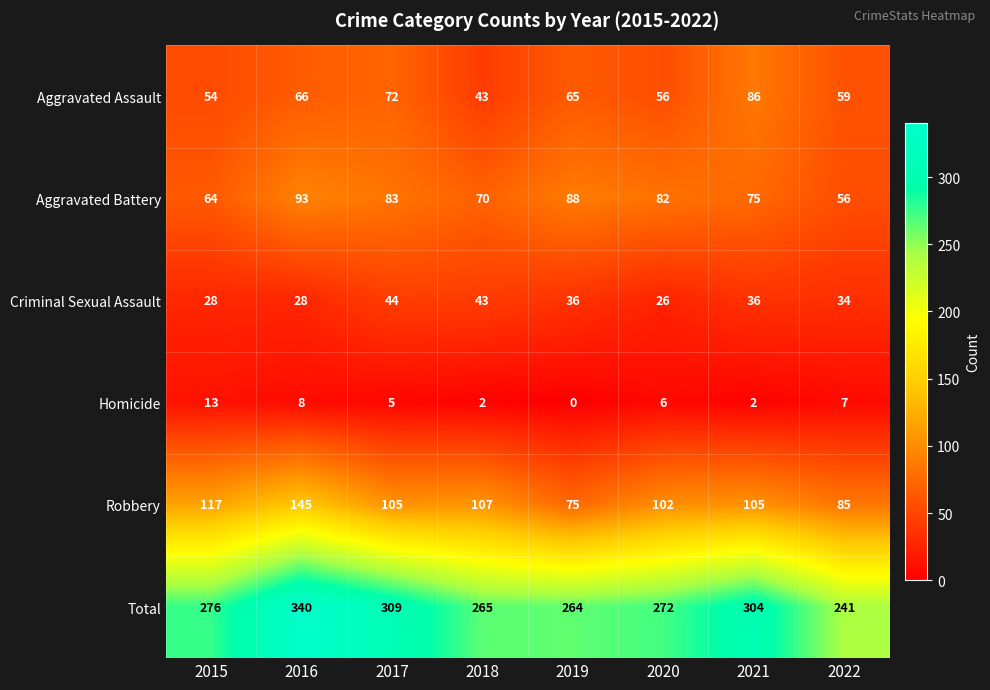

What is the difference between the highest and lowest values at 2021?

302